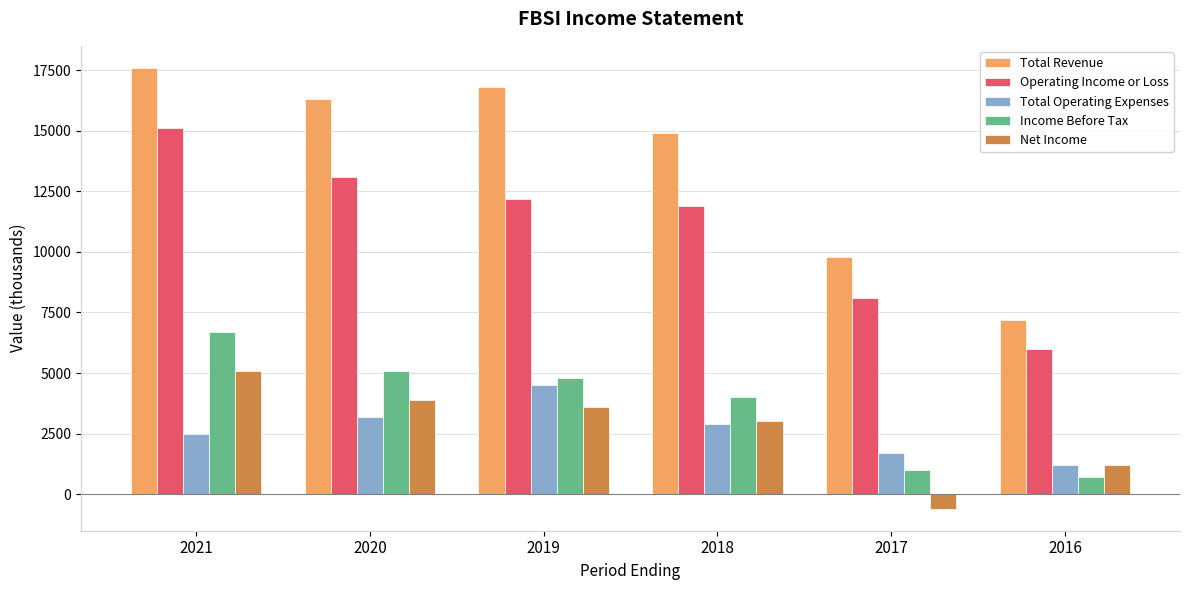

What value does the Total Revenue series have at 2017, to the nearest 10?

9800